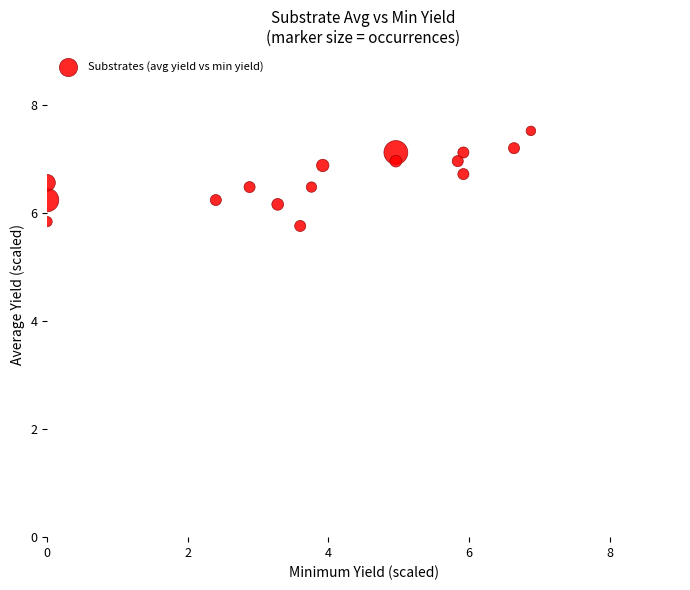

List the coordinates of all points as (Y, X) pairs, reading left to right.

(6.2, 0.0)  (6.6, 0.0)  (5.8, 0.0)  (6.2, 2.4)  (6.5, 2.9)  (6.2, 3.3)  (5.8, 3.6)  (6.5, 3.8)  (6.9, 3.9)  (7.1, 5.0)  (7.0, 5.0)  (7.0, 5.8)  (7.1, 5.9)  (6.7, 5.9)  (7.2, 6.6)  (7.5, 6.9)